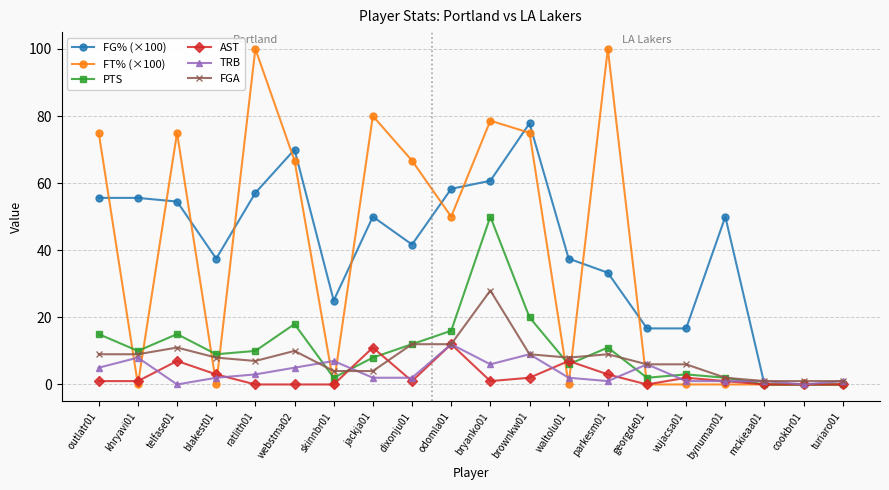

Reading left to right, transcribe all the data shown in this chart.

FG% (×100): outlatr01=55.6	khryavi01=55.6	telfase01=54.5	blakest01=37.5	ratlith01=57.1	webstma02=70.0	skinnbr01=25.0	jackja01=50.0	dixonju01=41.7	odomla01=58.3	bryanko01=60.7	brownkw01=77.8	waltolu01=37.5	parkesm01=33.3	georgde01=16.7	vujacsa01=16.7	bynuman01=50.0	mckieaa01=0.0	cookbr01=0.0	turiaro01=0.0
FT% (×100): outlatr01=75.0	khryavi01=0.0	telfase01=75.0	blakest01=0.0	ratlith01=100.0	webstma02=66.7	skinnbr01=0.0	jackja01=80.0	dixonju01=66.7	odomla01=50.0	bryanko01=78.6	brownkw01=75.0	waltolu01=0.0	parkesm01=100.0	georgde01=0.0	vujacsa01=0.0	bynuman01=0.0	mckieaa01=0.0	cookbr01=0.0	turiaro01=0.0
PTS: outlatr01=15.0	khryavi01=10.0	telfase01=15.0	blakest01=9.0	ratlith01=10.0	webstma02=18.0	skinnbr01=2.0	jackja01=8.0	dixonju01=12.0	odomla01=16.0	bryanko01=50.0	brownkw01=20.0	waltolu01=6.0	parkesm01=11.0	georgde01=2.0	vujacsa01=3.0	bynuman01=2.0	mckieaa01=0.0	cookbr01=0.0	turiaro01=0.0
AST: outlatr01=1.0	khryavi01=1.0	telfase01=7.0	blakest01=3.0	ratlith01=0.0	webstma02=0.0	skinnbr01=0.0	jackja01=11.0	dixonju01=1.0	odomla01=12.0	bryanko01=1.0	brownkw01=2.0	waltolu01=7.0	parkesm01=3.0	georgde01=0.0	vujacsa01=2.0	bynuman01=1.0	mckieaa01=0.0	cookbr01=0.0	turiaro01=0.0
TRB: outlatr01=5.0	khryavi01=8.0	telfase01=0.0	blakest01=2.0	ratlith01=3.0	webstma02=5.0	skinnbr01=7.0	jackja01=2.0	dixonju01=2.0	odomla01=12.0	bryanko01=6.0	brownkw01=9.0	waltolu01=2.0	parkesm01=1.0	georgde01=6.0	vujacsa01=1.0	bynuman01=1.0	mckieaa01=1.0	cookbr01=0.0	turiaro01=1.0
FGA: outlatr01=9.0	khryavi01=9.0	telfase01=11.0	blakest01=8.0	ratlith01=7.0	webstma02=10.0	skinnbr01=4.0	jackja01=4.0	dixonju01=12.0	odomla01=12.0	bryanko01=28.0	brownkw01=9.0	waltolu01=8.0	parkesm01=9.0	georgde01=6.0	vujacsa01=6.0	bynuman01=2.0	mckieaa01=1.0	cookbr01=1.0	turiaro01=1.0